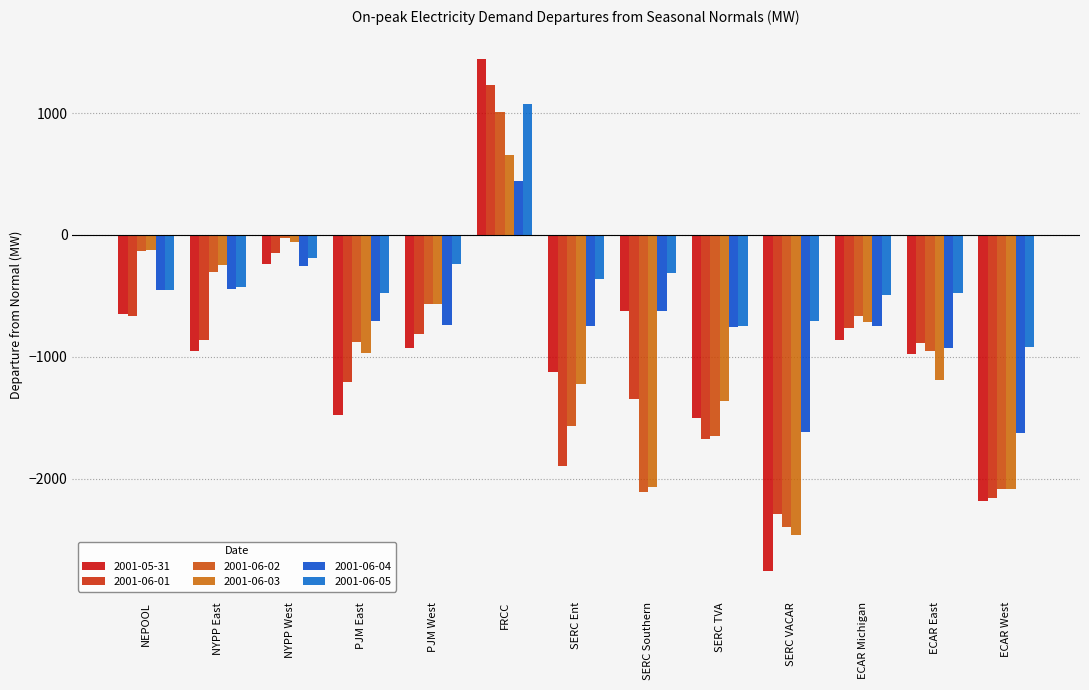

Is it true that 2001-06-04 equals -454.5 at NEPOOL?

True